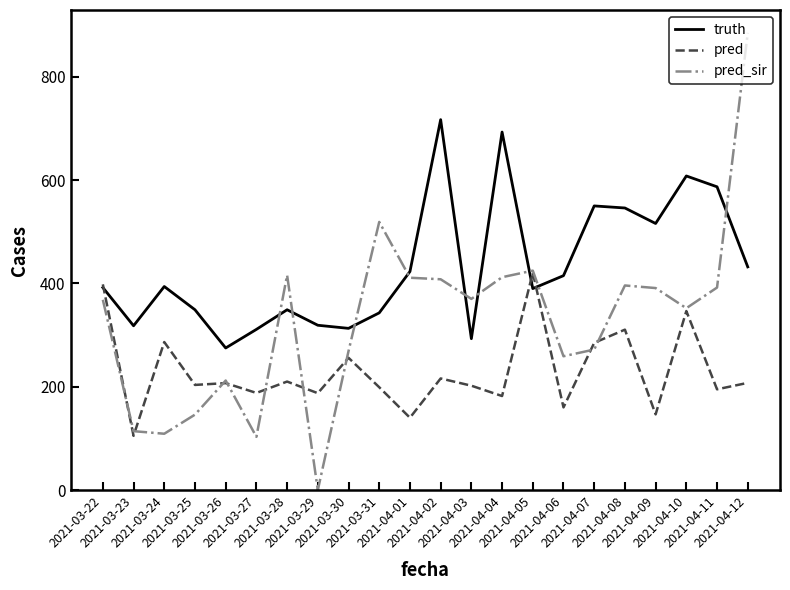

Which category has the highest value in the pred_sir series?

2021-04-12